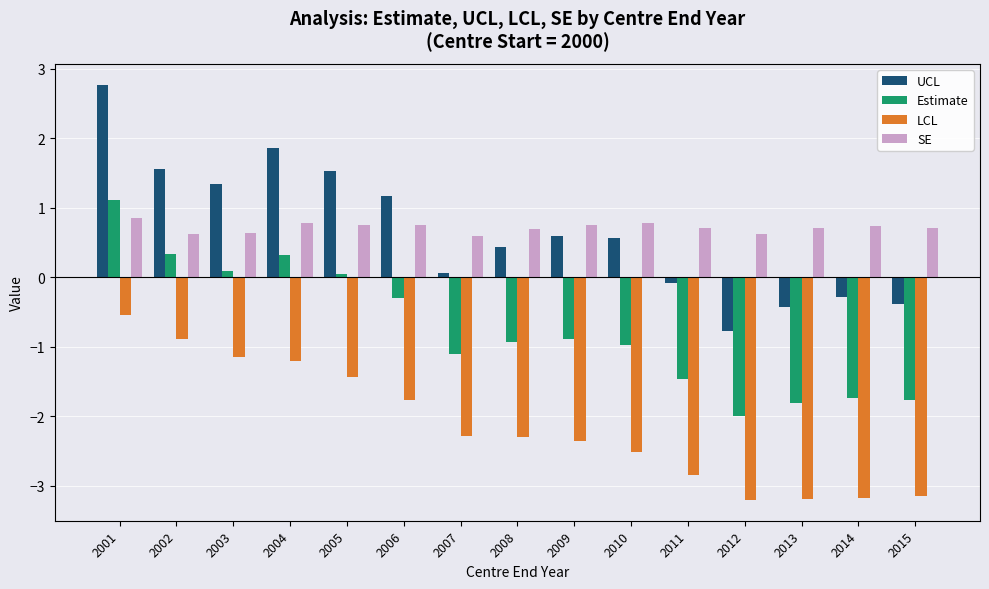

What is the greatest value displayed?

2.8